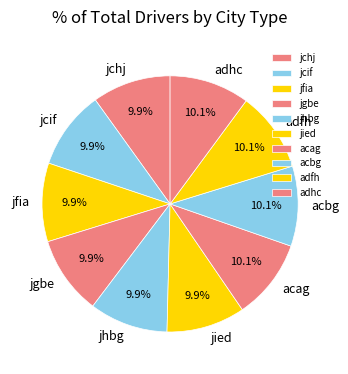

Is acag the majority of the pie?

No